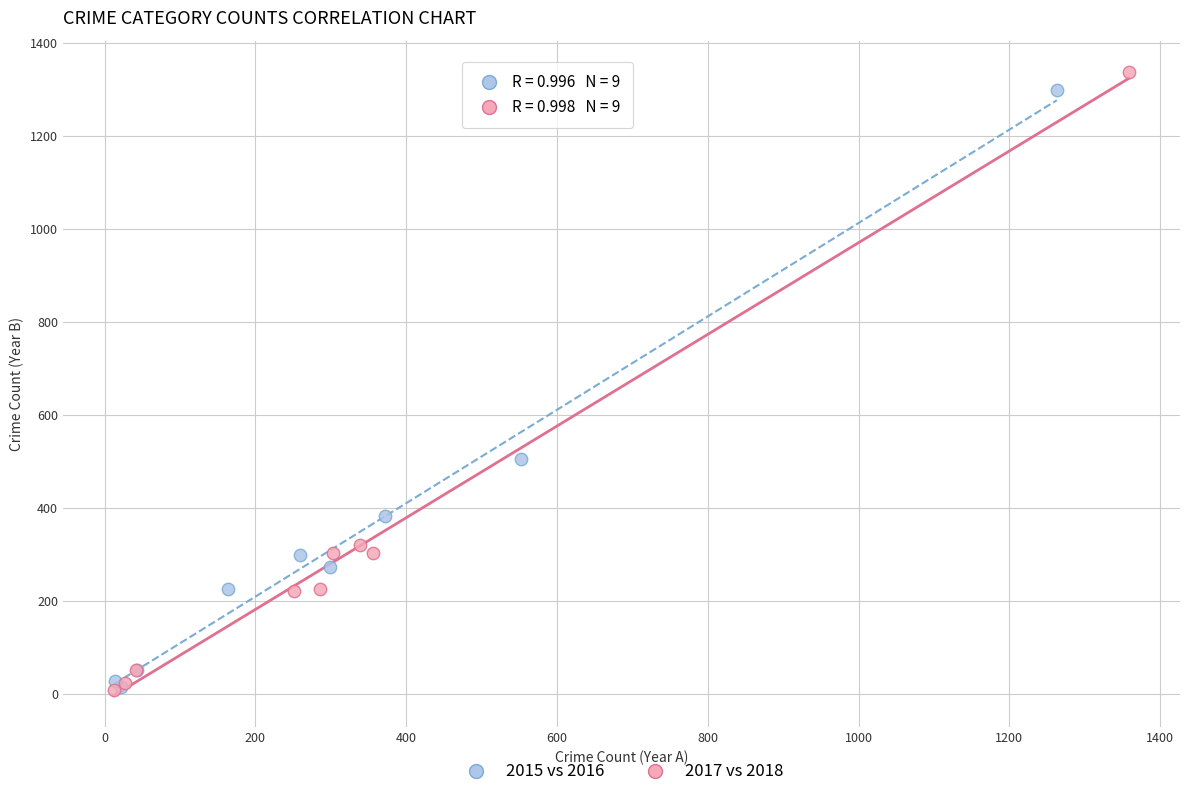

Which series has the widest spread of Y values?

2017 vs 2018